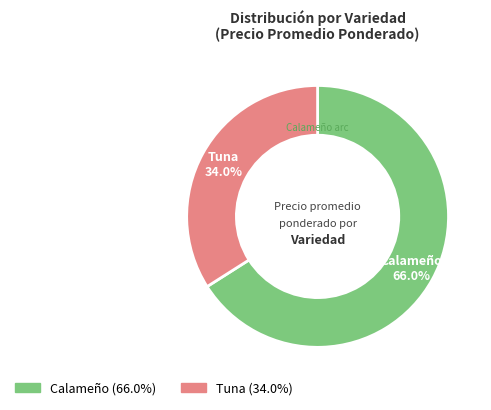

Rank the categories by value from highest to lowest.

Calameño, Tuna